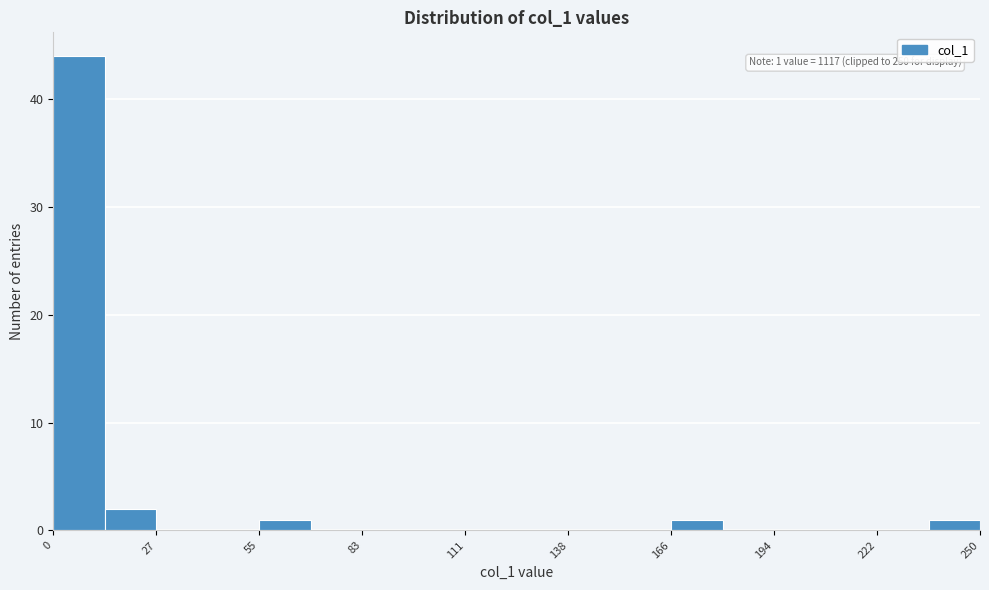

Read against the x-axis, roughly where is the centre of the tallest bar?

5